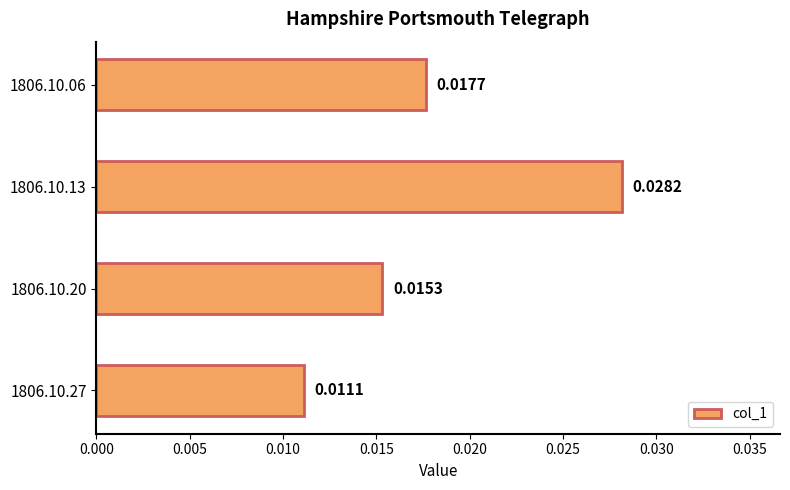

Which category has the highest value across all series?

1806.10.13